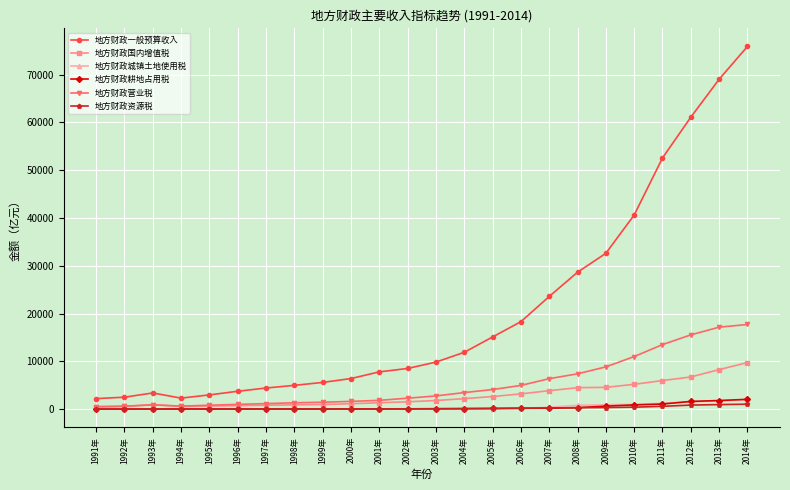

True or false: 地方财政城镇土地使用税 and 地方财政一般预算收入 cross at least once.

False